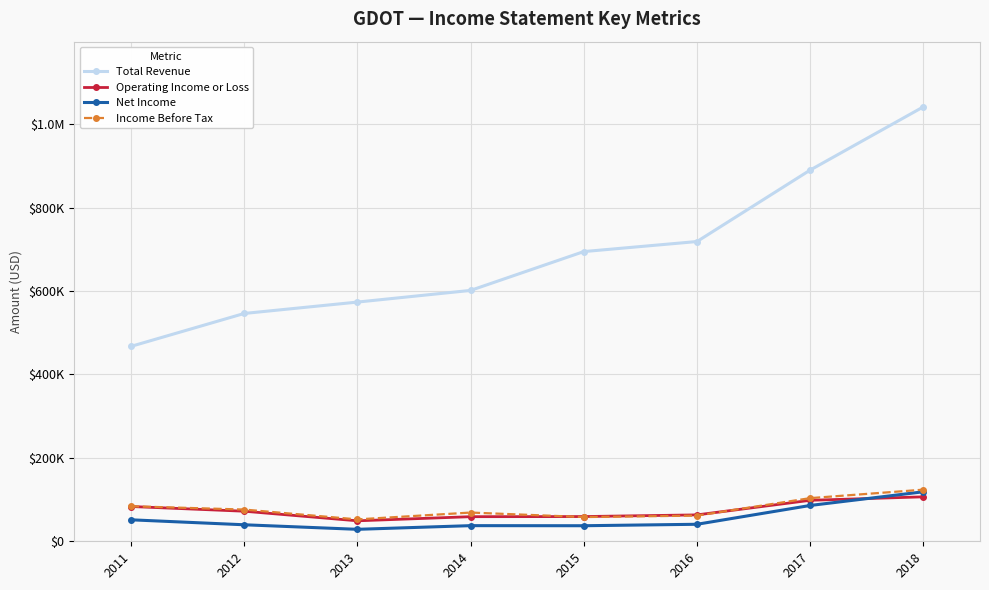

At which label does Net Income reach its peak?

2018